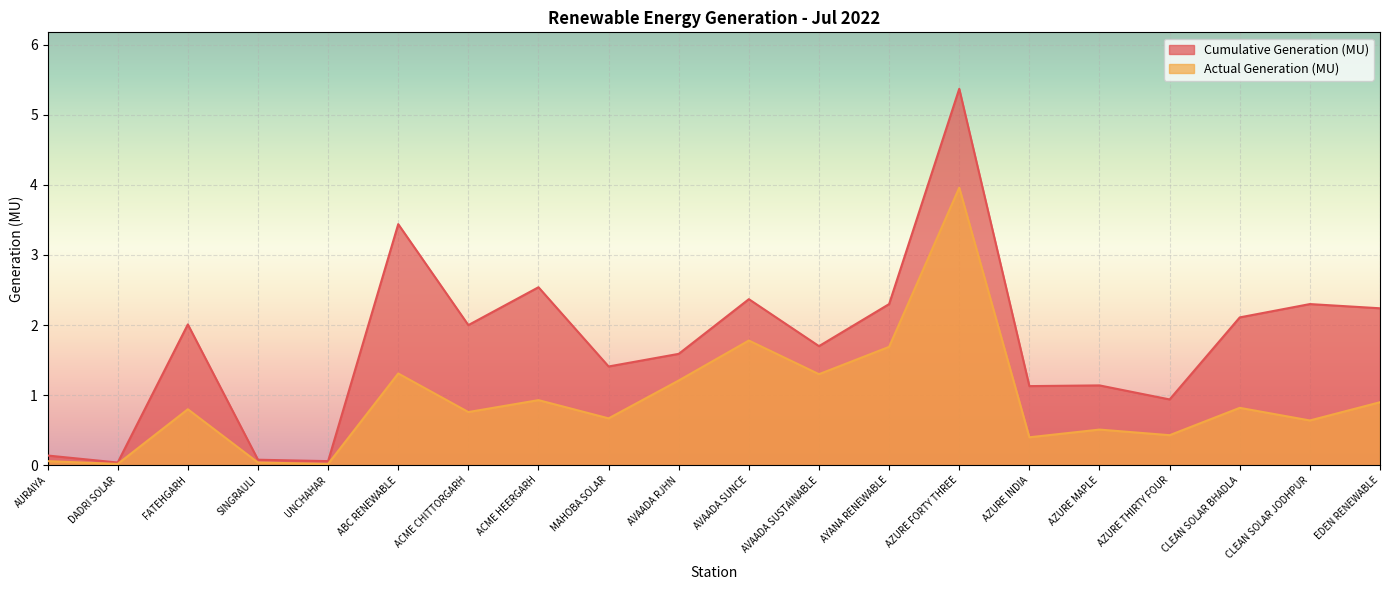

Reading right to left, transcribe all the data shown in this chart.

Cumulative Generation (MU): 2.2	2.3	2.1	0.9	1.1	1.1	5.4	2.3	1.7	2.4	1.6	1.4	2.5	2.0	3.4	0.1	0.1	2.0	0.0	0.1
Actual Generation (MU): 0.9	0.6	0.8	0.4	0.5	0.4	4.0	1.7	1.3	1.8	1.2	0.7	0.9	0.8	1.3	0.0	0.0	0.8	0.0	0.1